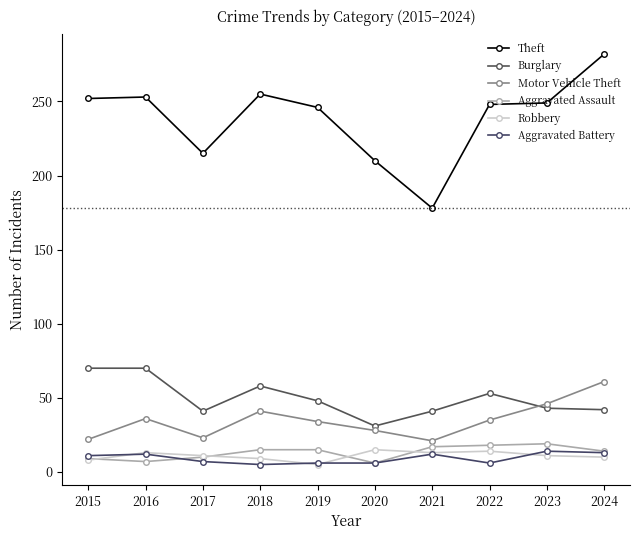

What is the highest value of the Robbery series?

15